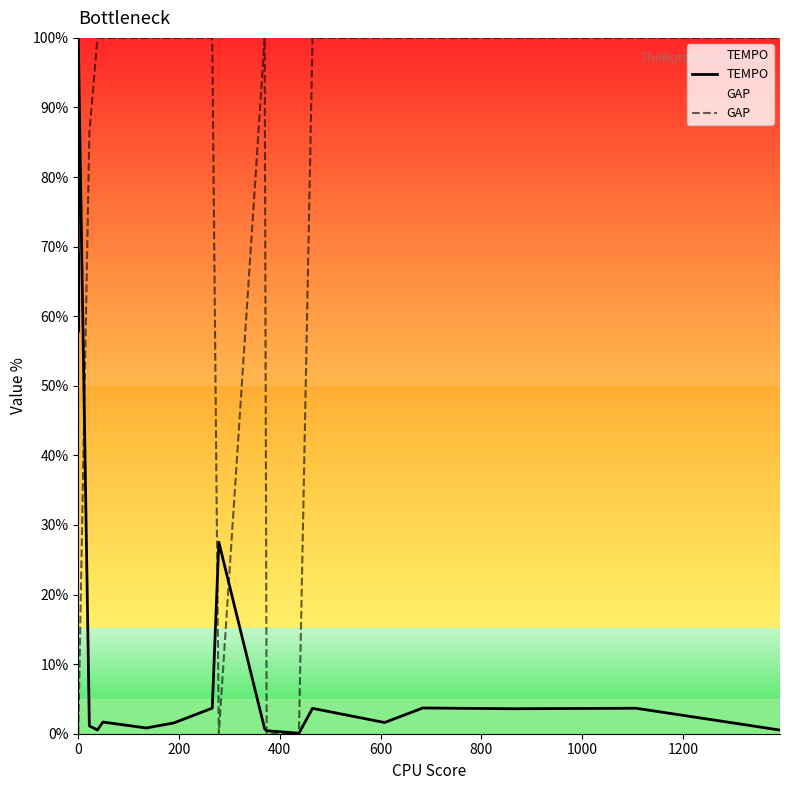

The value of GAP at 15 is 49.2. True or false?

False